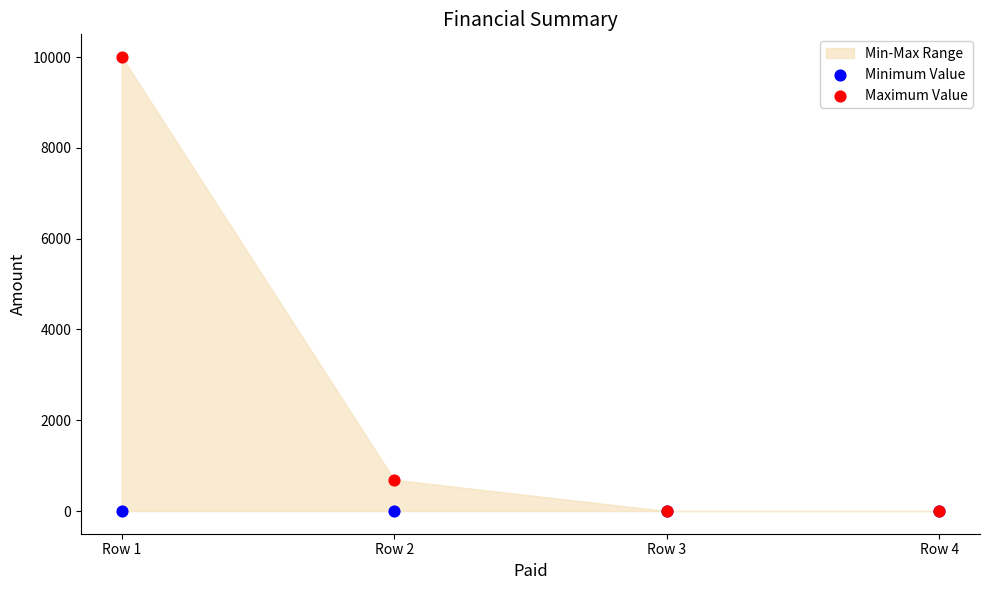

In the Maximum Value series, what Y value is closest to 5000?

687.8